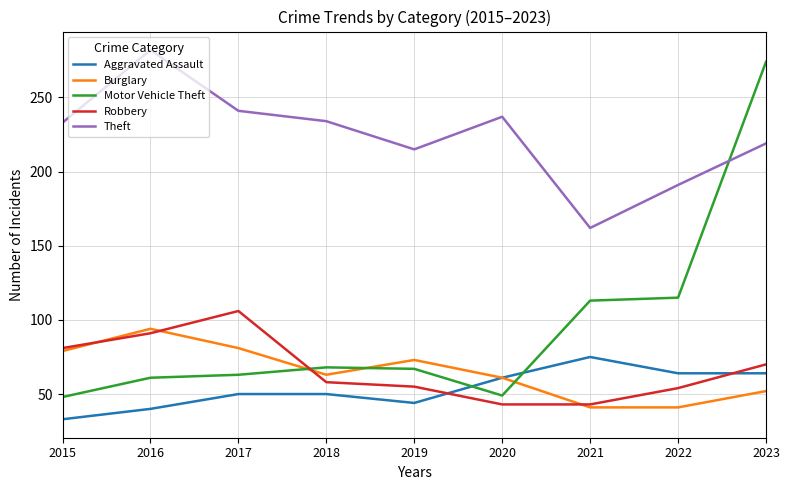

Is this an area chart (filled region under the line)?

No